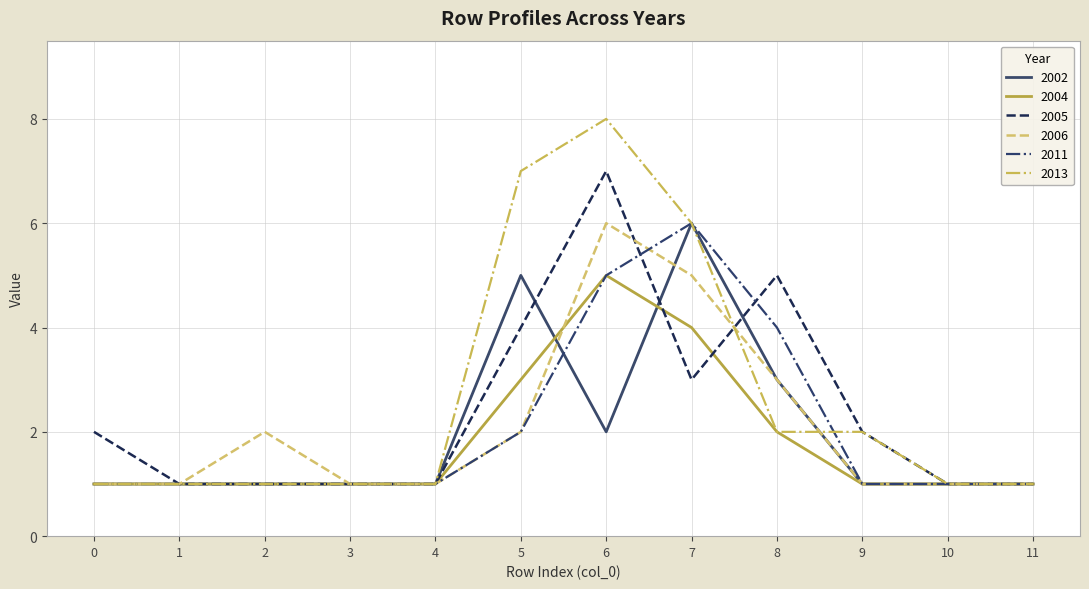

Which series has the widest spread of values?

2013